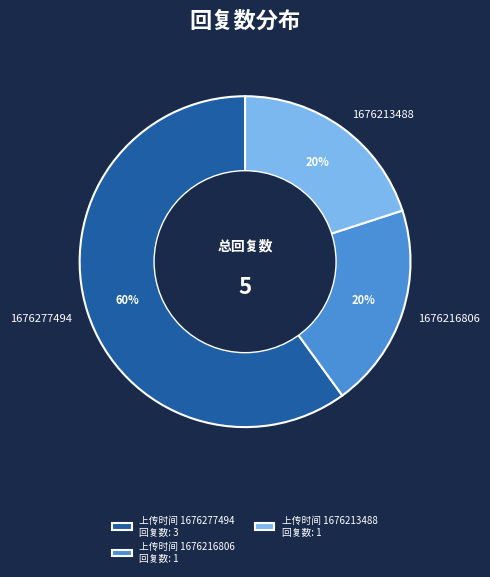

To the nearest percent, what percentage of the pie is 1676213488?

20%